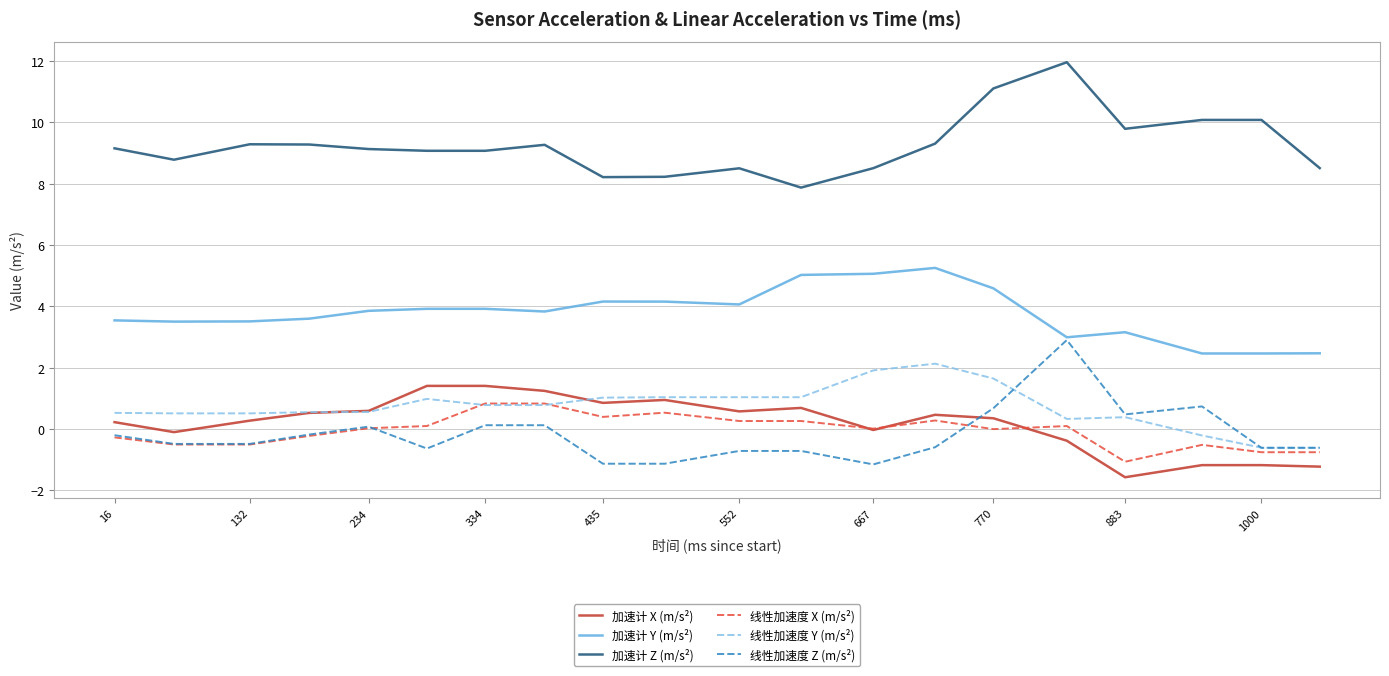

True or false: 加速计 Z (m/s²) and 加速计 Y (m/s²) cross at least once.

False